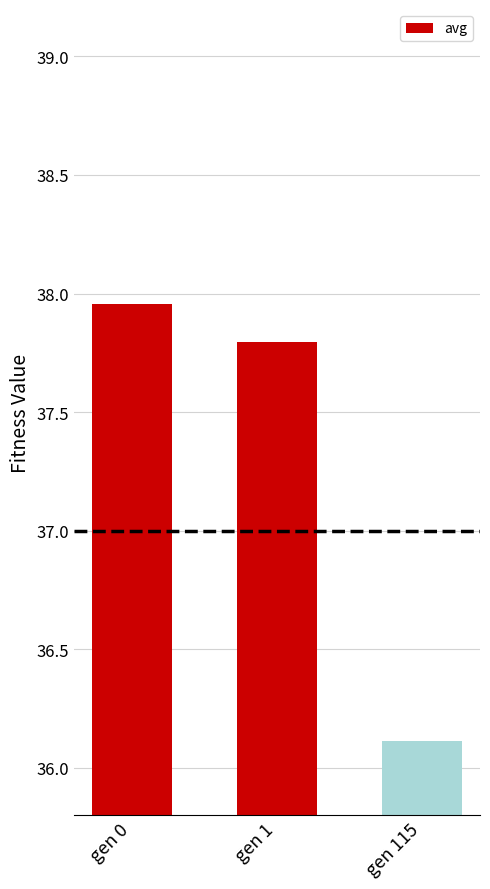

Does the chart contain any negative values?

No